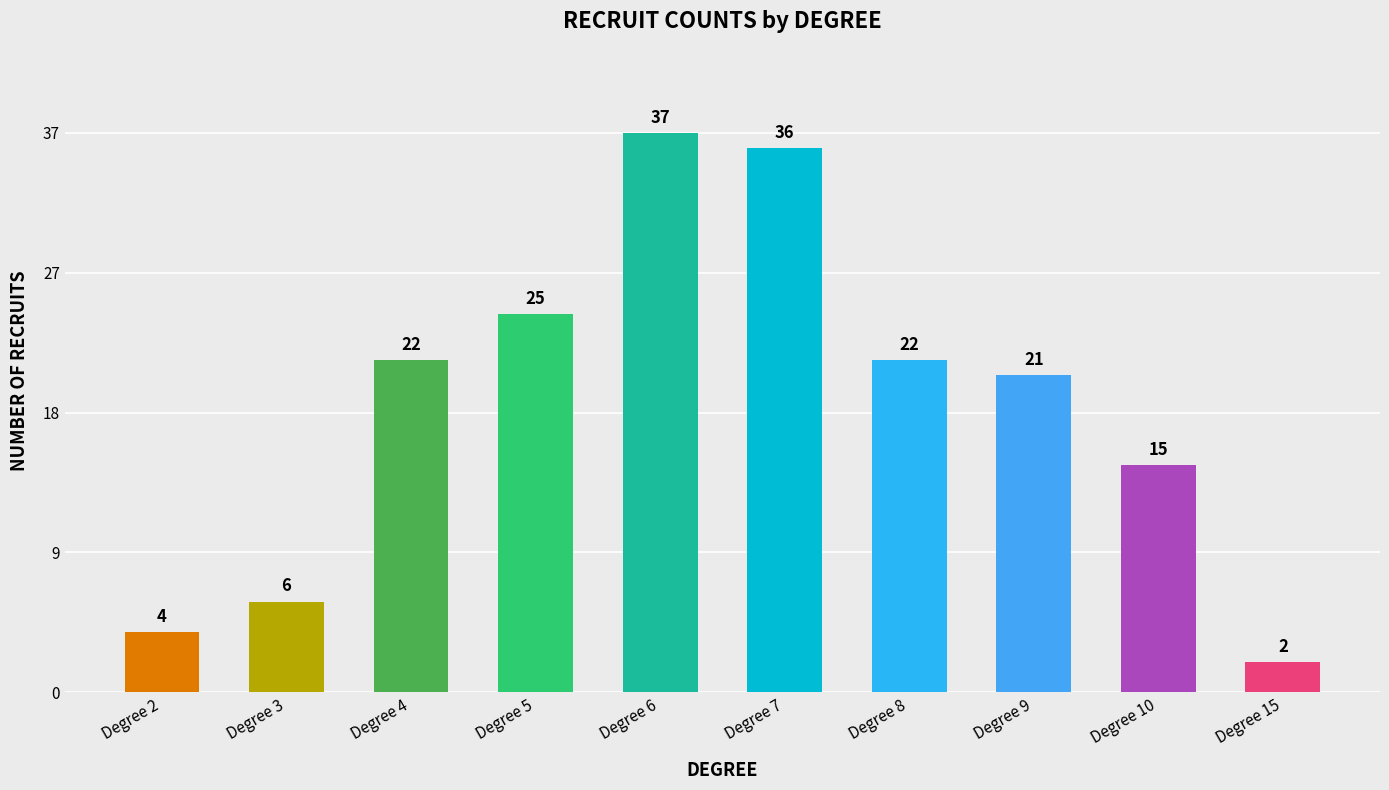

Rank the categories by value from highest to lowest.

Degree 6, Degree 7, Degree 5, Degree 4, Degree 8, Degree 9, Degree 10, Degree 3, Degree 2, Degree 15